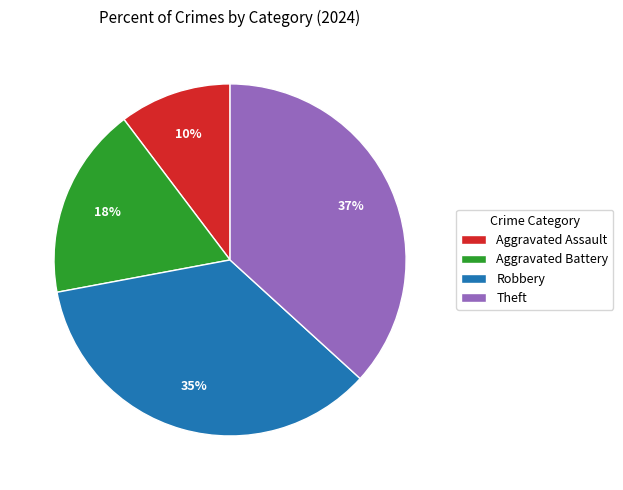

Is Robbery the majority of the pie?

No